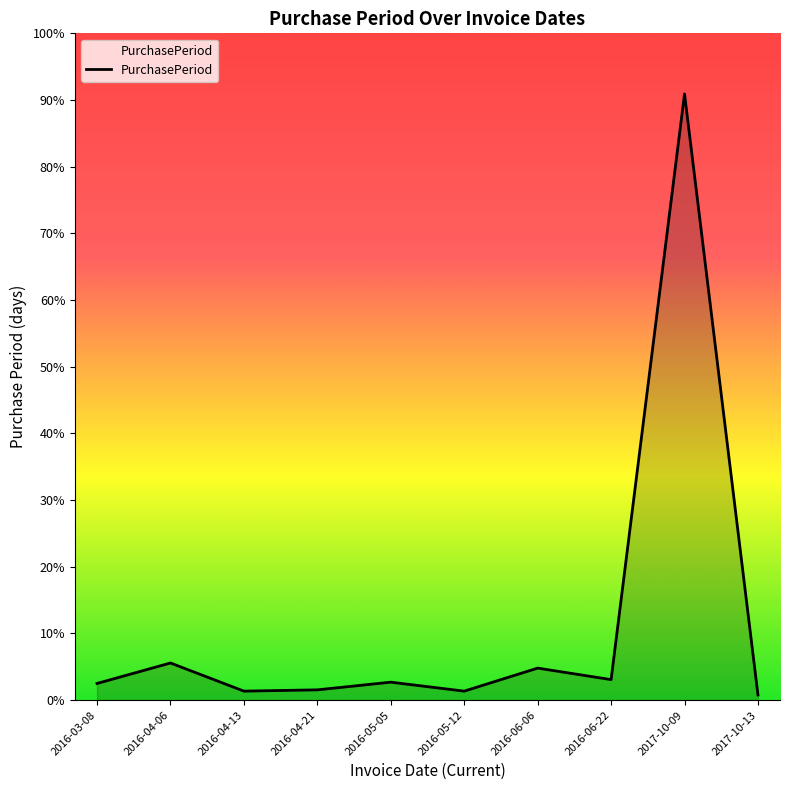

How many points are higher than both their immediate neighbors (excluding endpoints)?

4